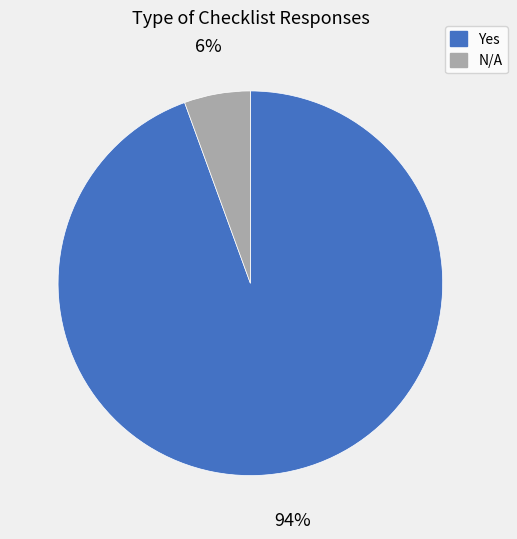

Is there any slice that represents more than half of the pie?

Yes